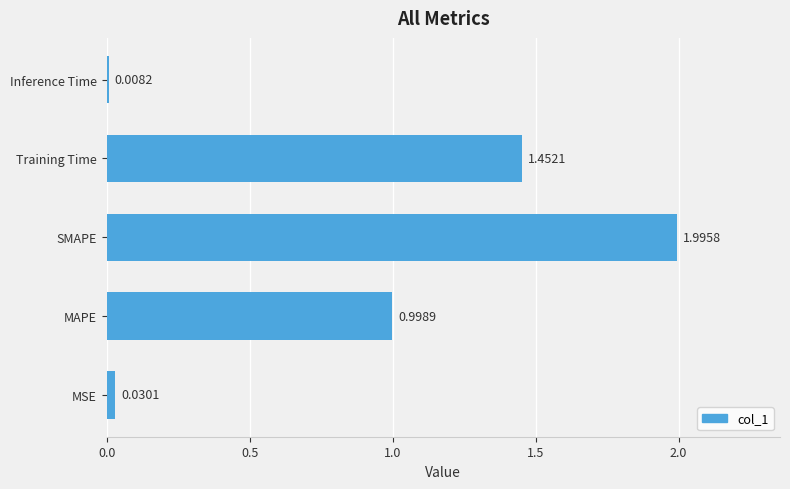

List the labels in order of value, largest first.

SMAPE, Training Time, MAPE, MSE, Inference Time